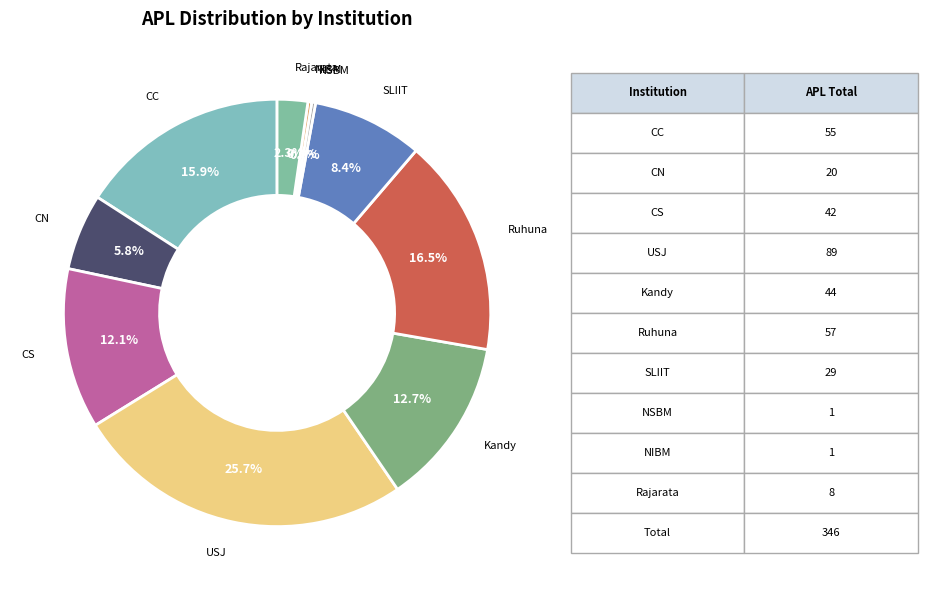

To the nearest percent, what is the average slice percentage?

10%